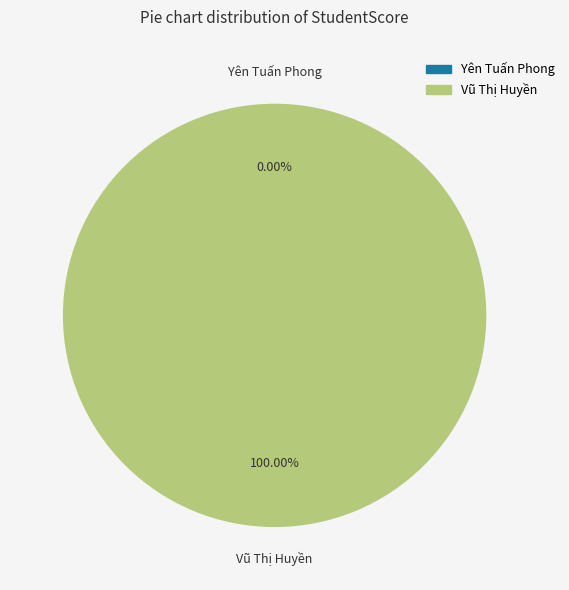

Which has a higher value, Vũ Thị Huyền or Yên Tuấn Phong?

Vũ Thị Huyền